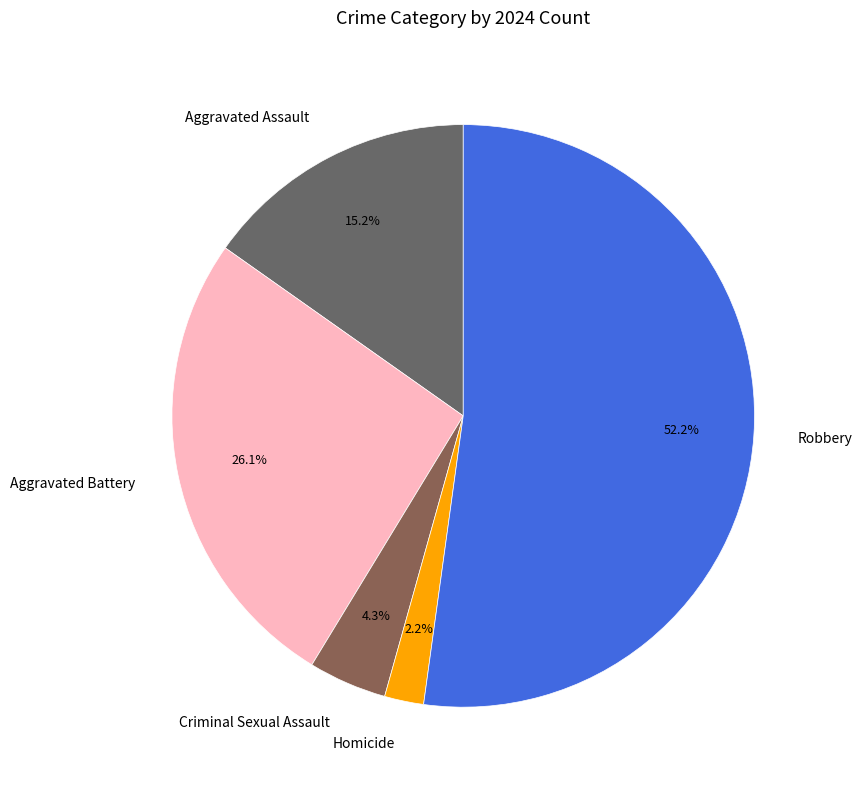

Which has a higher value, Criminal Sexual Assault or Aggravated Assault?

Aggravated Assault